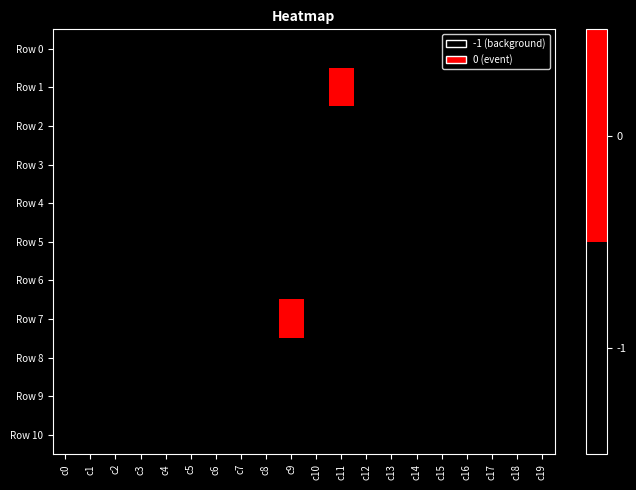

Count the number of data series in this chart.

11